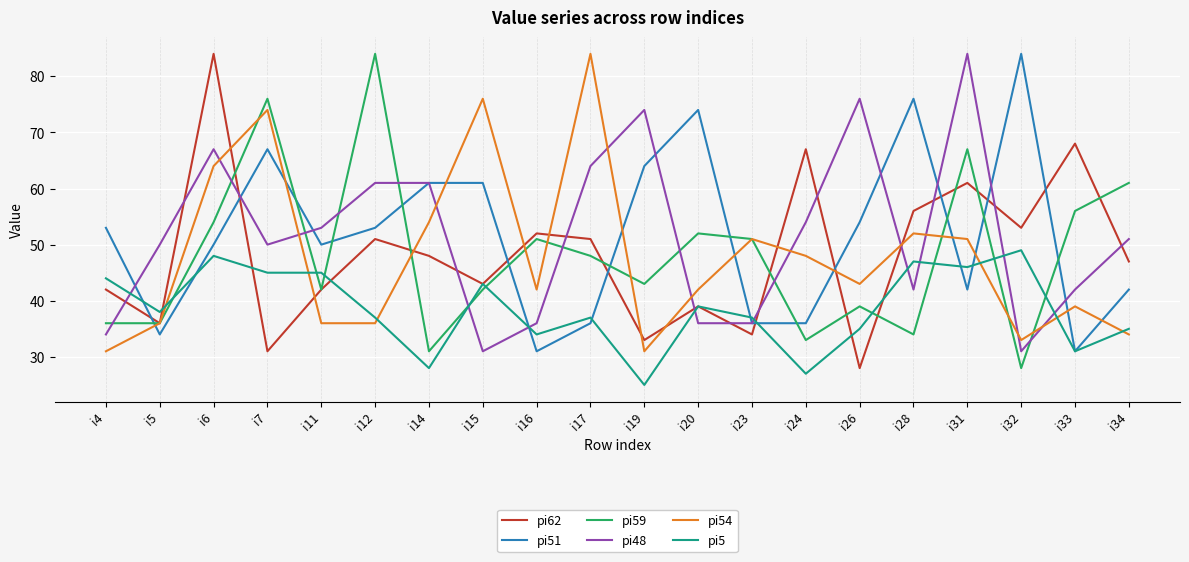

Where is the first local maximum for pi51?

i7